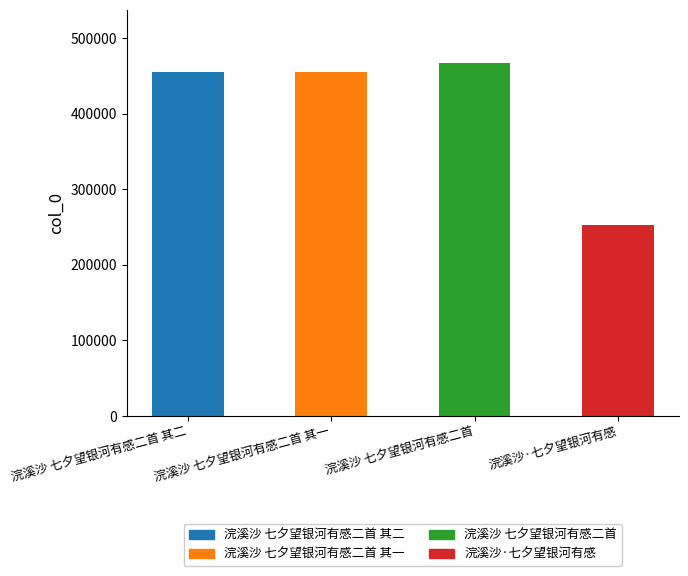

What is the difference between the second highest and second lowest values?

1